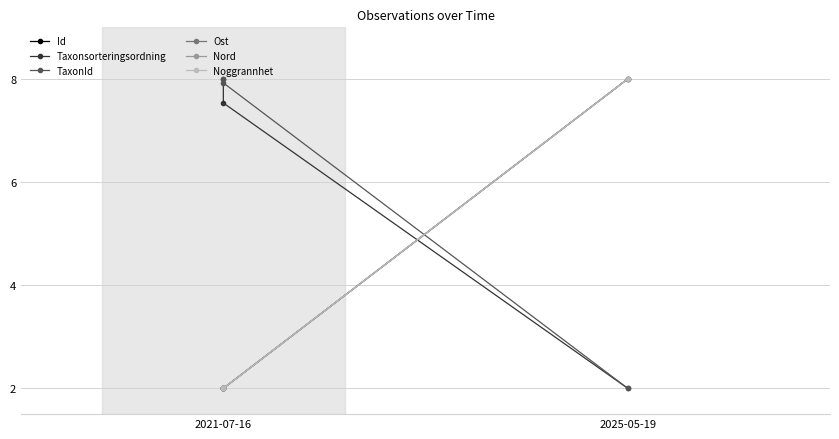

Is it true that Taxonsorteringsordning equals 11.6 at 2025-05-19?

False